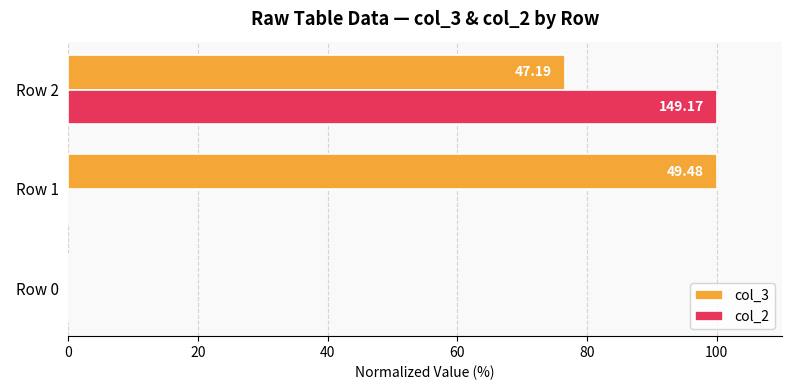

What are all the series names shown in the legend?

col_3, col_2